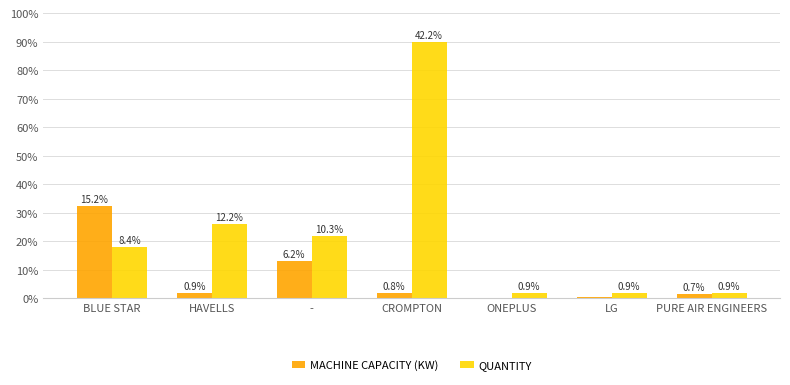

Between BLUE STAR and ONEPLUS, which series saw the biggest shift?

MACHINE CAPACITY (KW)